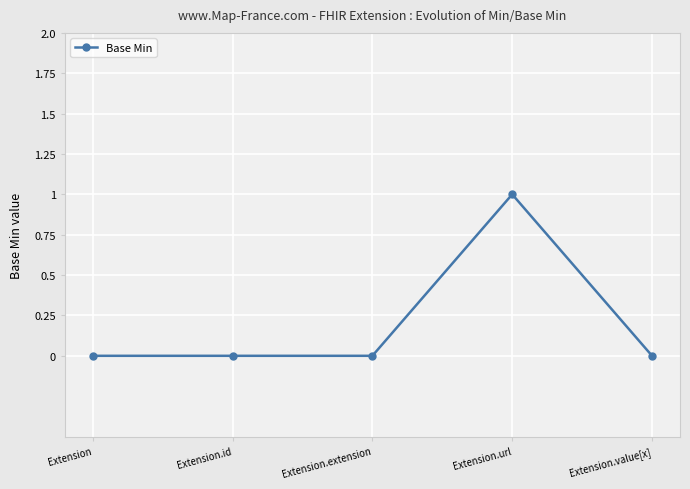

True or false: the data shows 0 at Extension.extension.

True